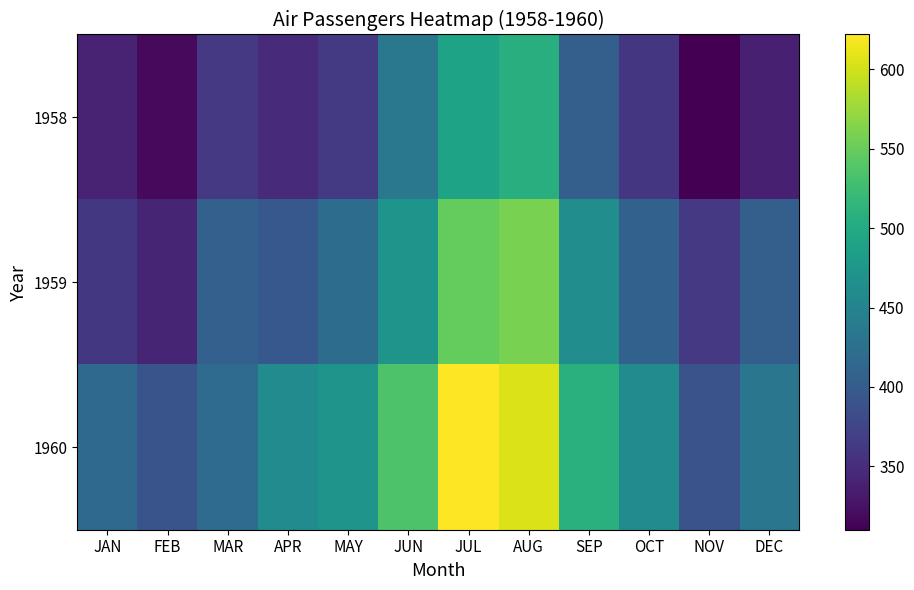

What is the difference between the highest and lowest values at FEB?

73